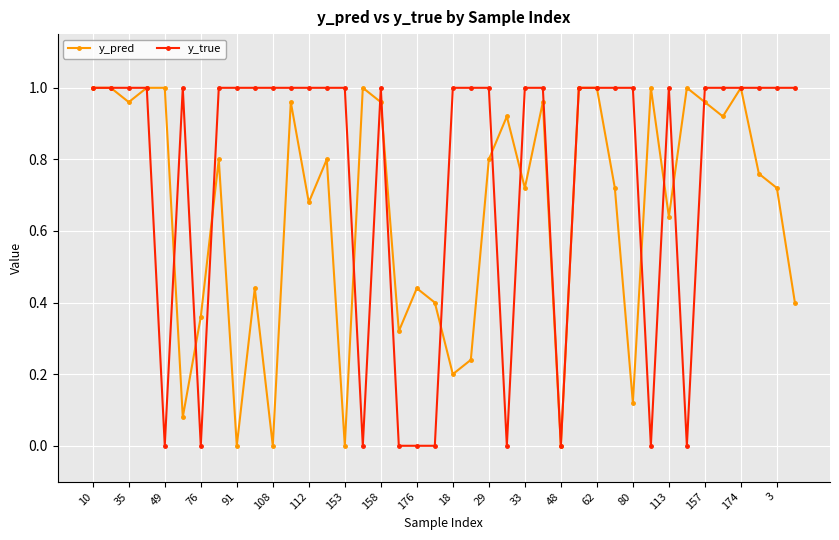

Which series has the largest total across all categories?

y_true